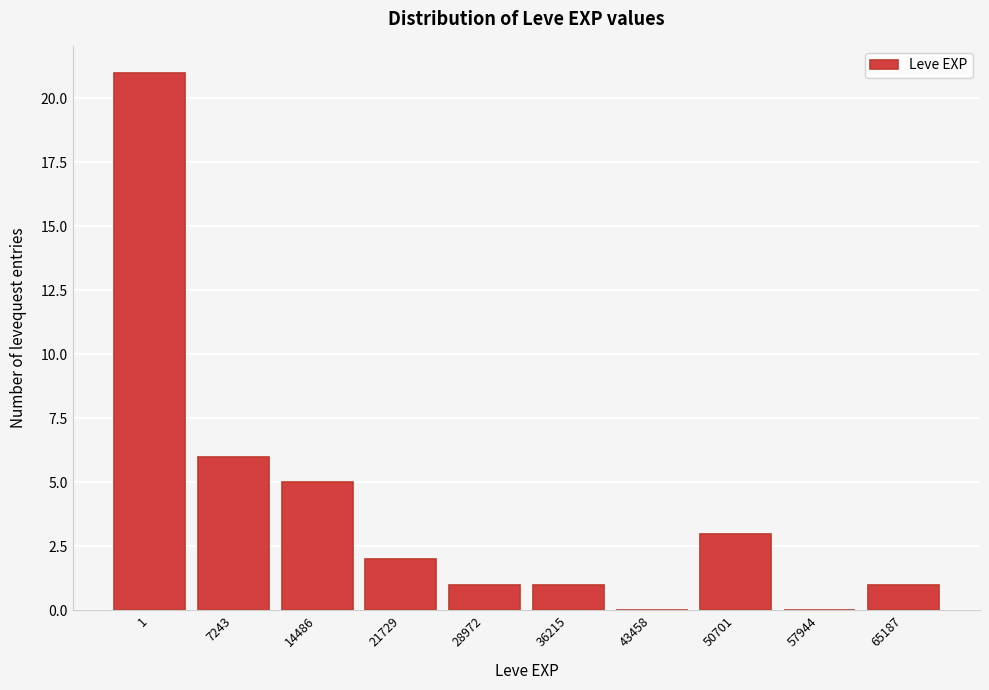

Reading left to right, list all the values displayed in this chart.

1=21	7243=6	14486=5	21729=2	28972=1	36215=1	43458=0	50701=3	57944=0	65187=1